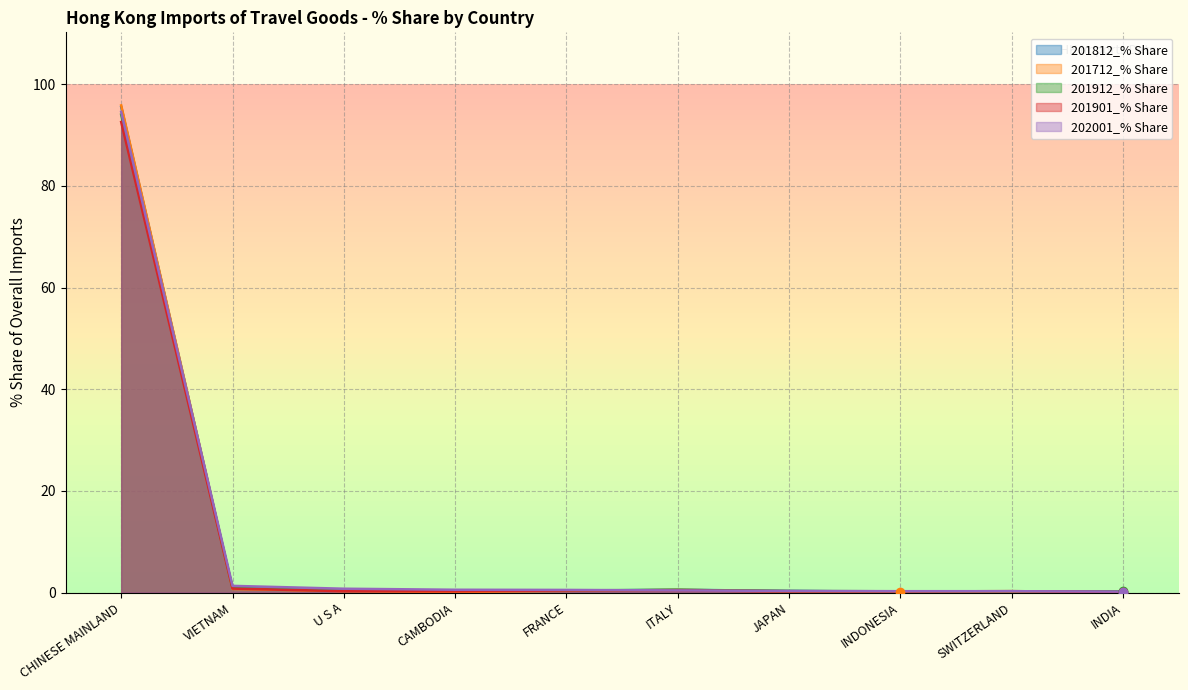

Does the chart have visible grid lines?

Yes